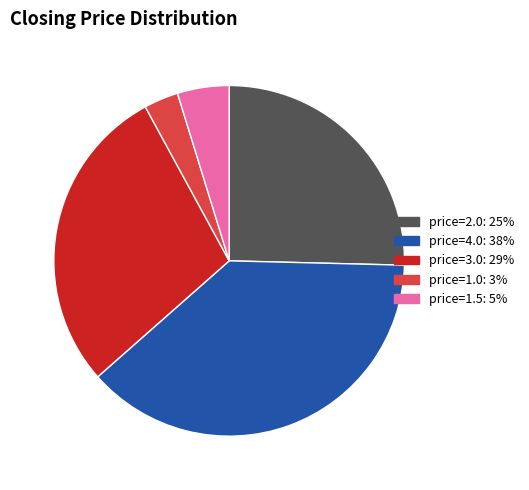

Is there any slice that represents more than half of the pie?

No